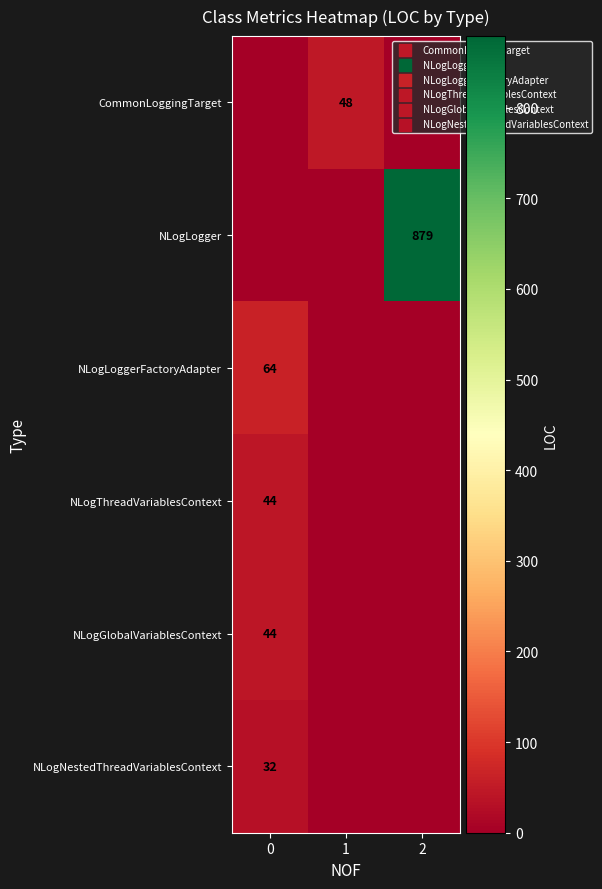

Is it true that NLogNestedThreadVariablesContext equals 32 at 0?

True